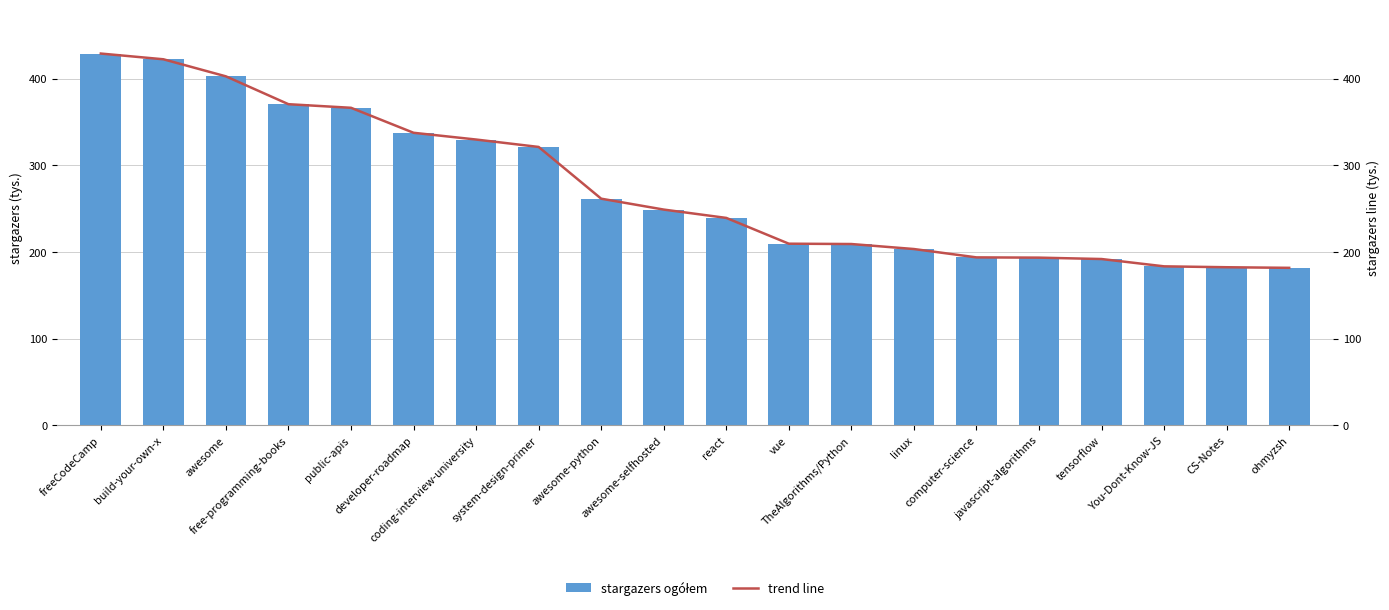

Where does the trend line series first go above 248857?

freeCodeCamp